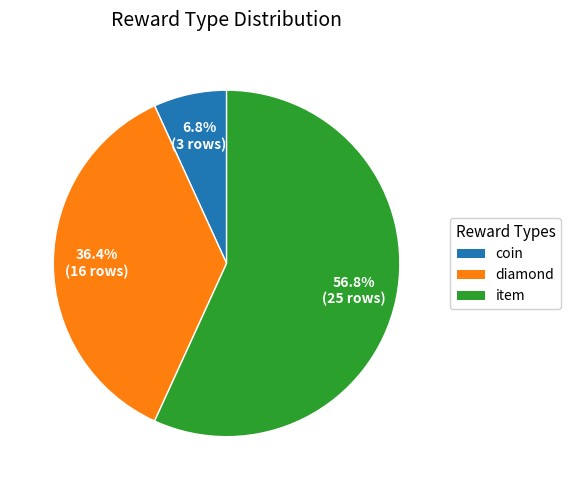

Which slice is the largest?

item